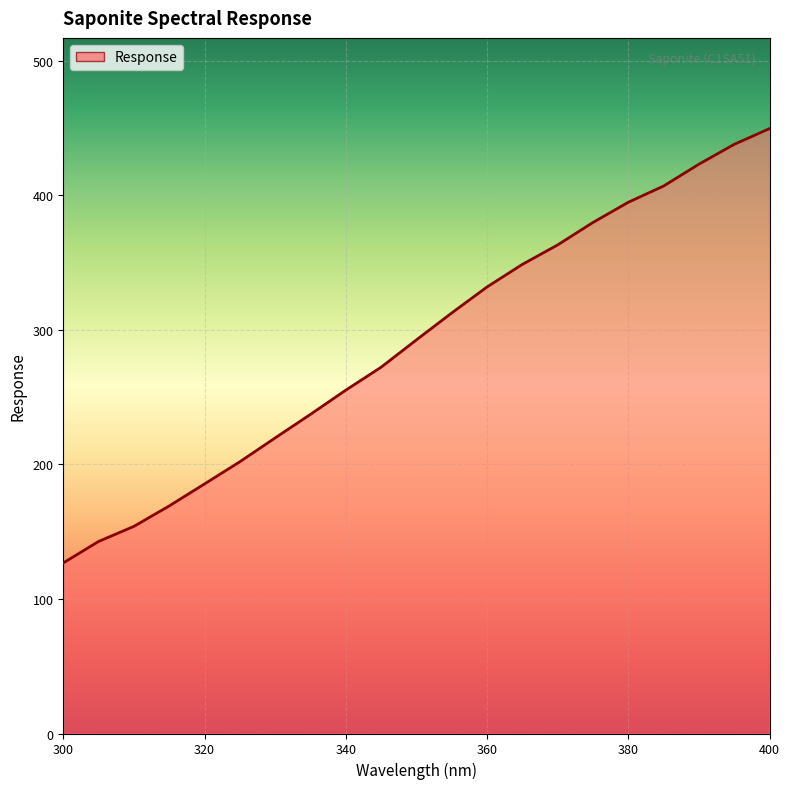

What is the minimum value shown in the chart?

126.8